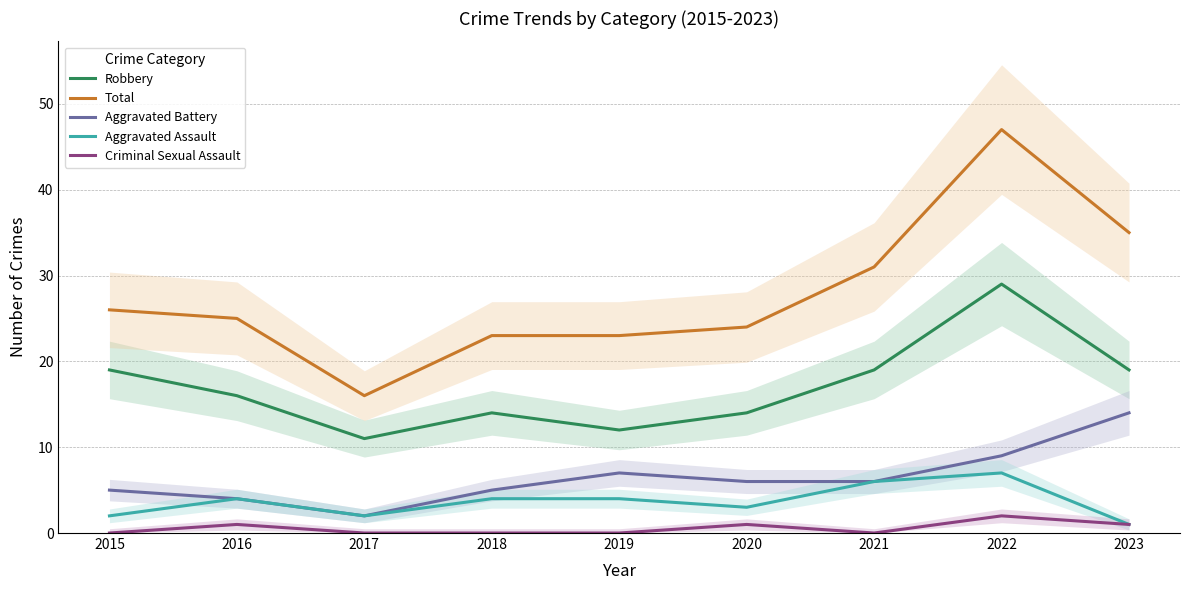

What is the difference between the maximum and second lowest values in the Criminal Sexual Assault series?

2